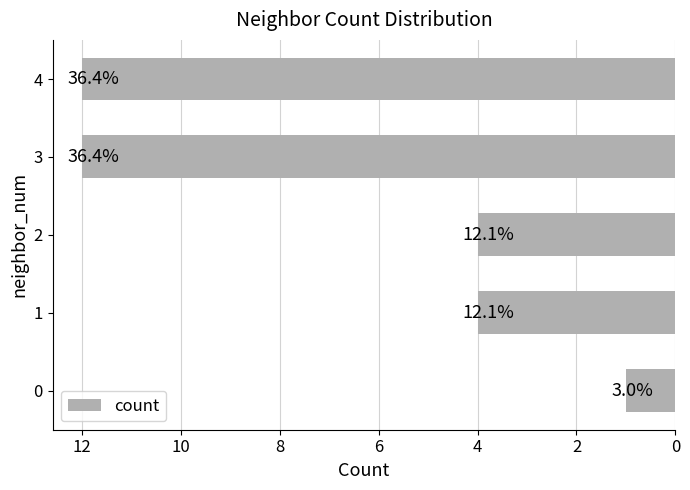

Are the bars horizontal?

Yes